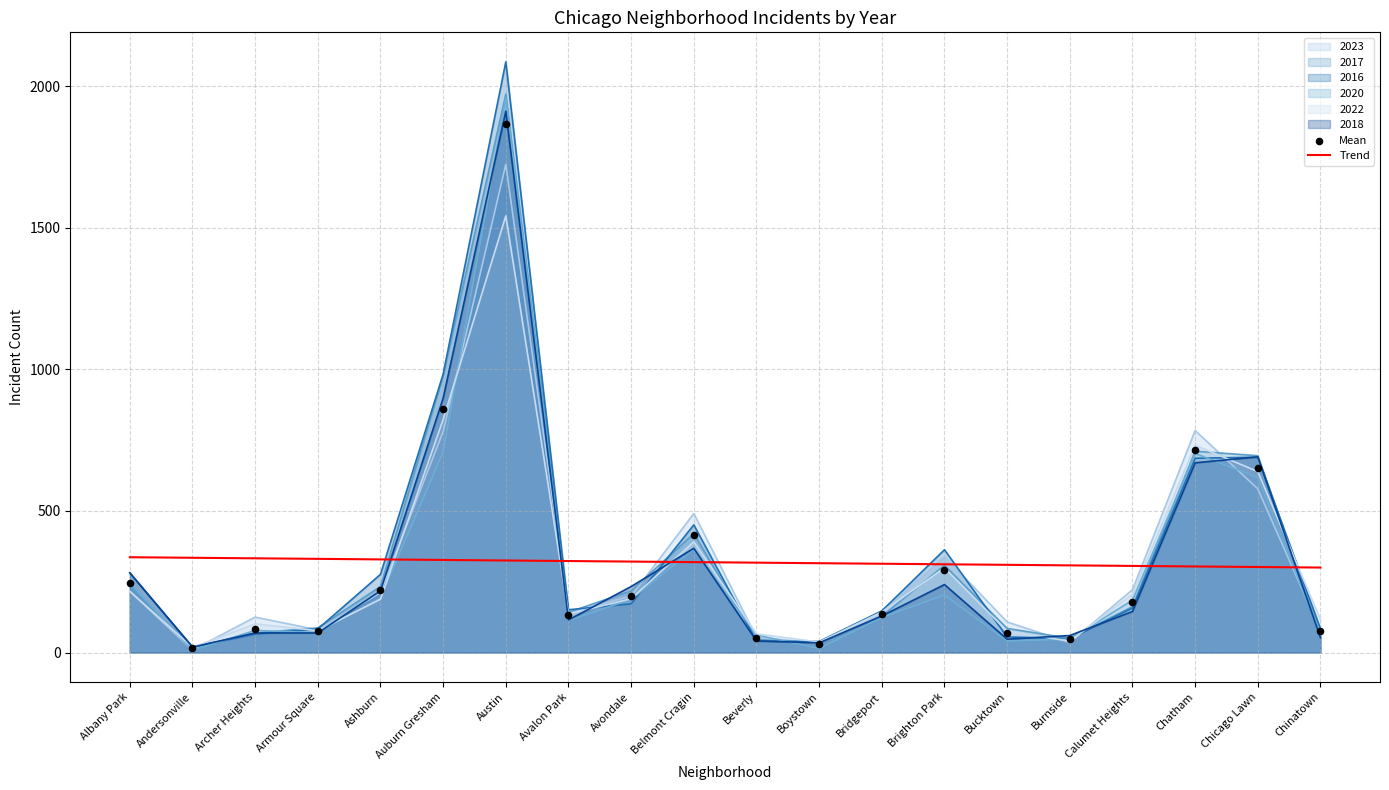

Is the value of 2022 at Belmont Cragin greater than the value of 2018 at Austin?

No